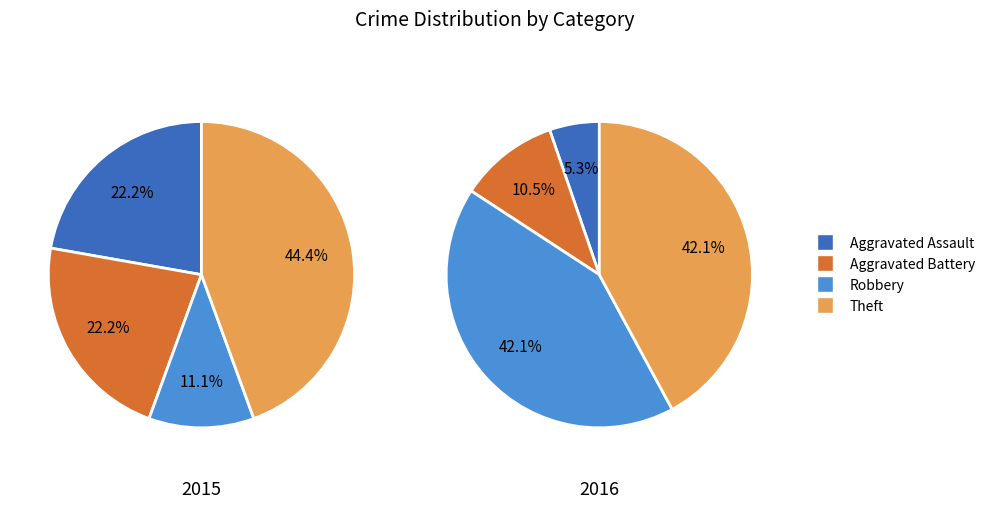

What is the smallest slice in the pie chart?

Robbery